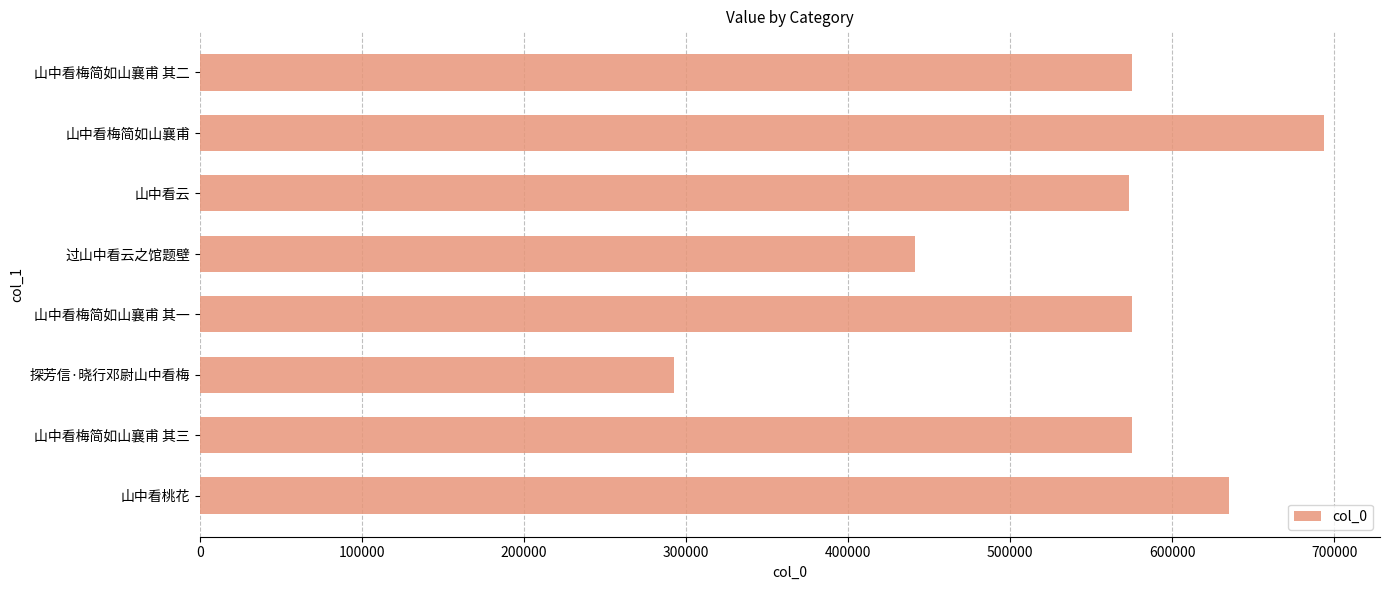

Does the chart contain stacked bars?

No